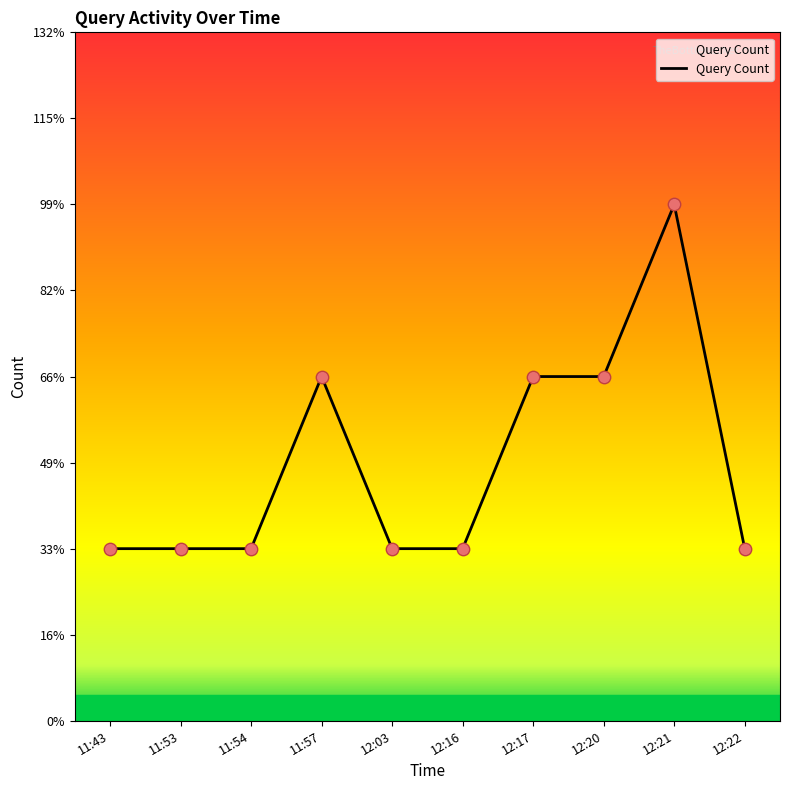

What is the change in value from 11:43 to 11:57?

+1